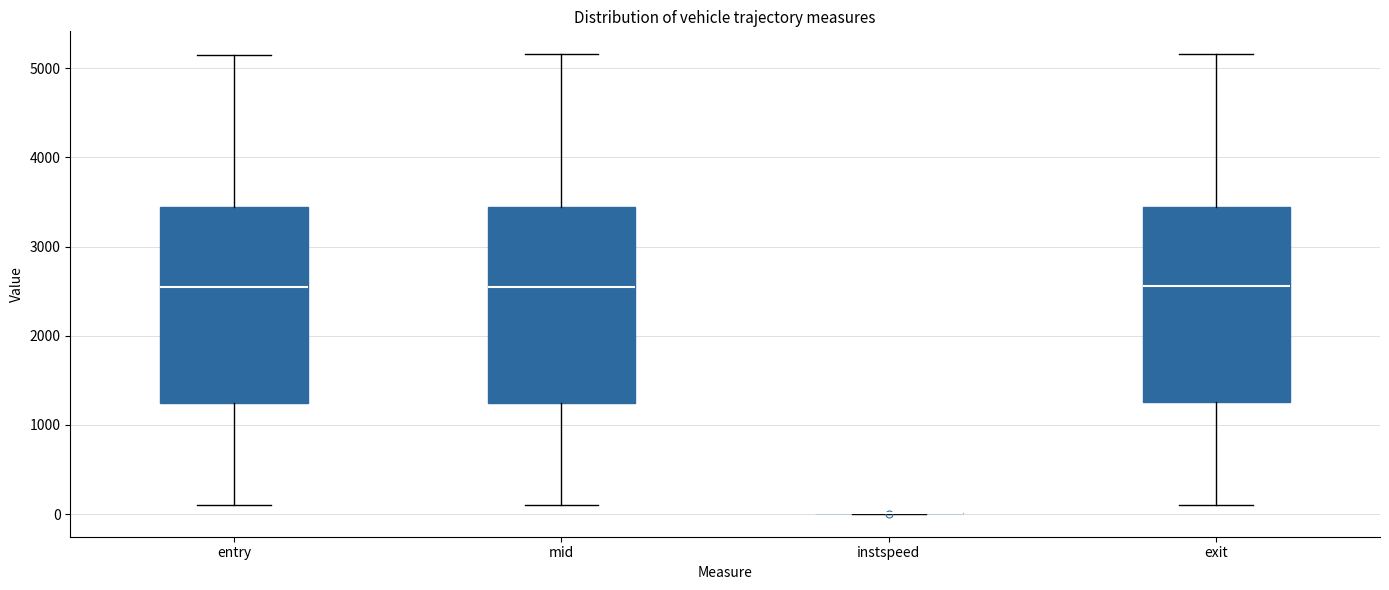

Reading left to right, read every box against the y-axis: the position of its median line, the range the box covers, and the ends of its whiskers. The values are not printed on the chart, so give them approximately, as read against the axis.

entry: median 2600, box 1200 to 3400, whiskers 100 to 5200
mid: median 2600, box 1300 to 3400, whiskers 100 to 5200
instspeed: box collapsed to a line at 0, whiskers 0 to 0
exit: median 2600, box 1300 to 3400, whiskers 100 to 5200